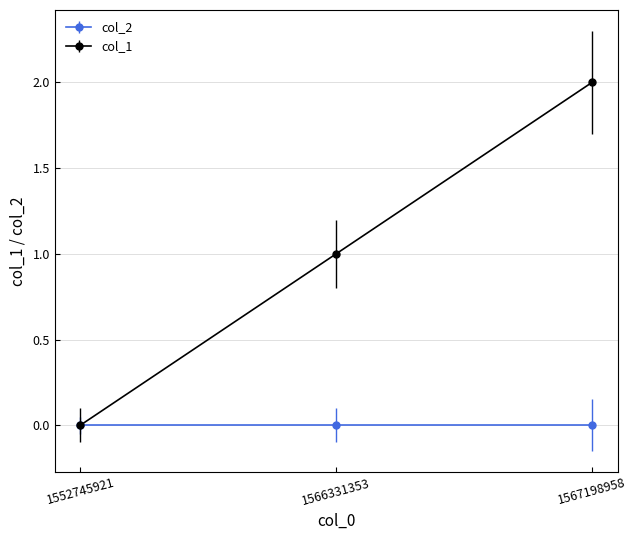

Which label corresponds to the largest value in the chart?

1567198958